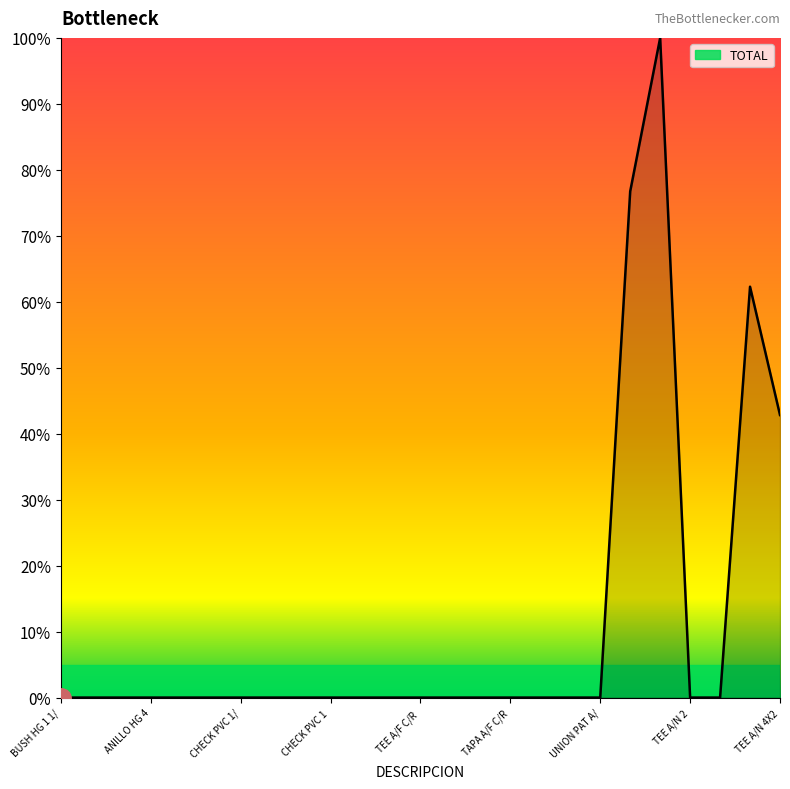

What is the difference between the maximum and minimum values?

100.0